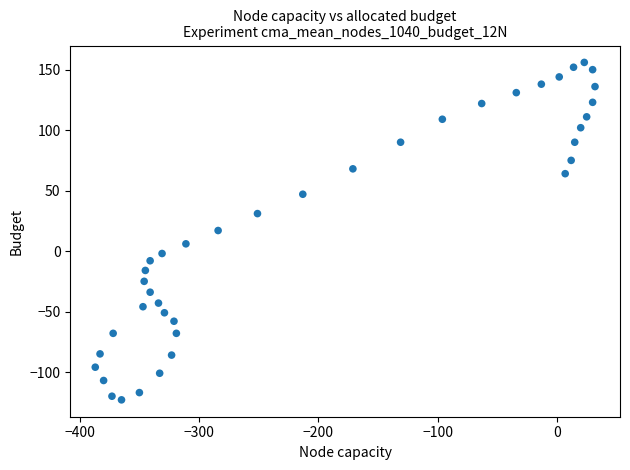

What is the range of X values (max minus min)?

419